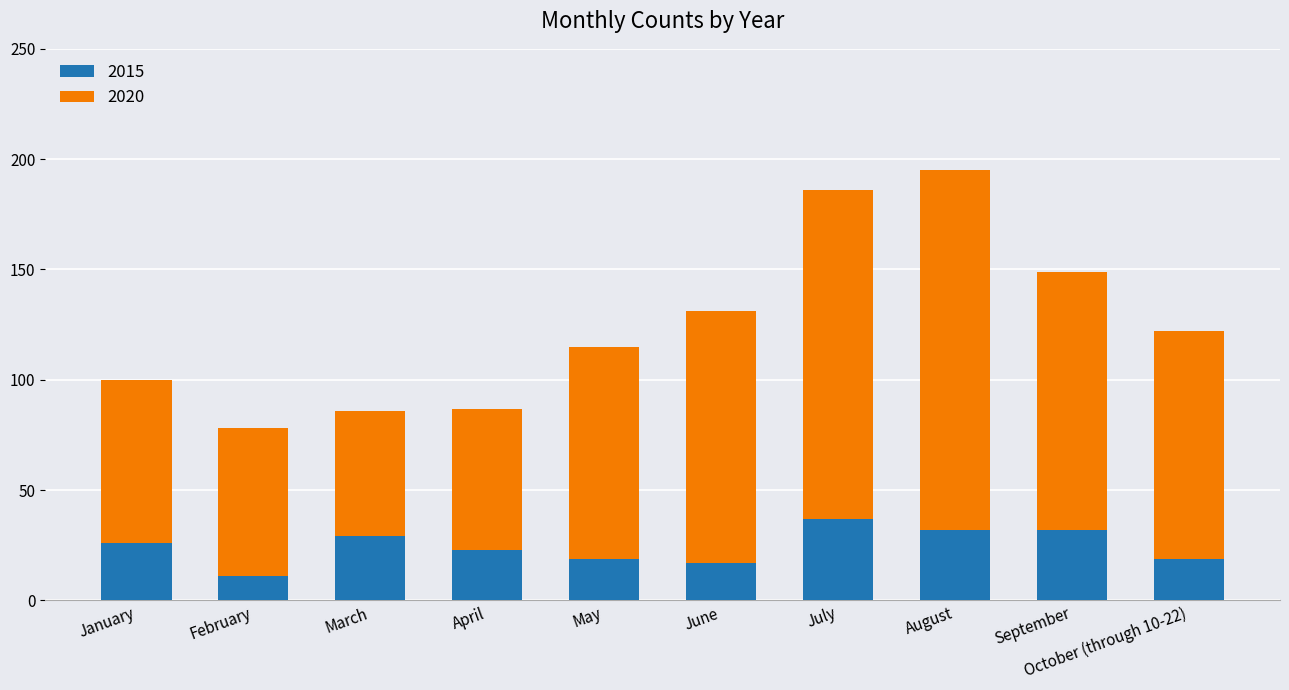

Read the 2015 value at August.

32